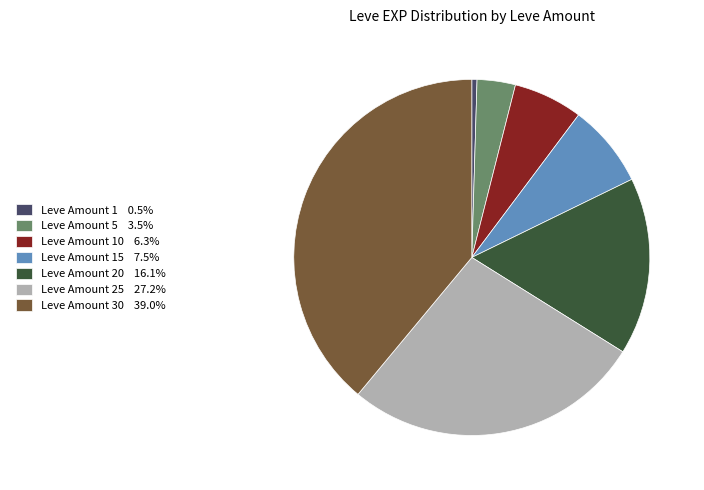

Is there a majority slice in this chart?

No